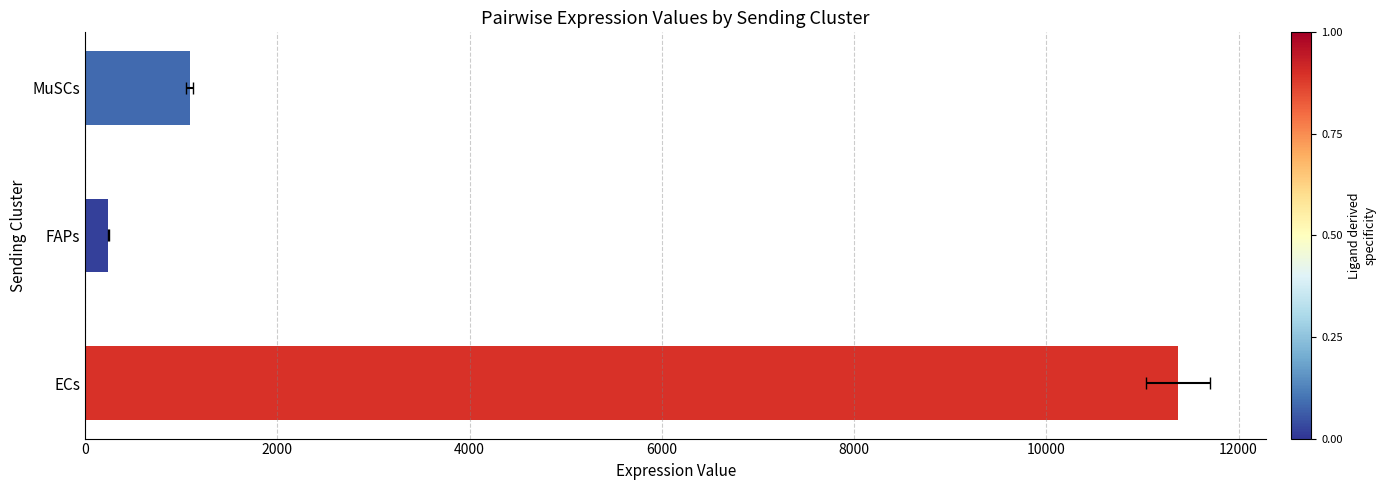

Reading left to right, transcribe all the data shown in this chart.

11368.7	242.5	1085.6